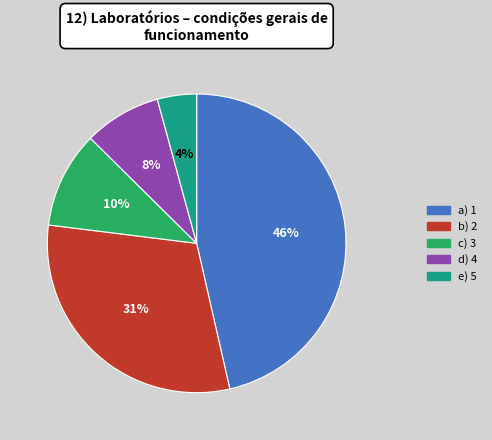

To the nearest percent, what is the difference between the largest and smallest slice percentages?

42%